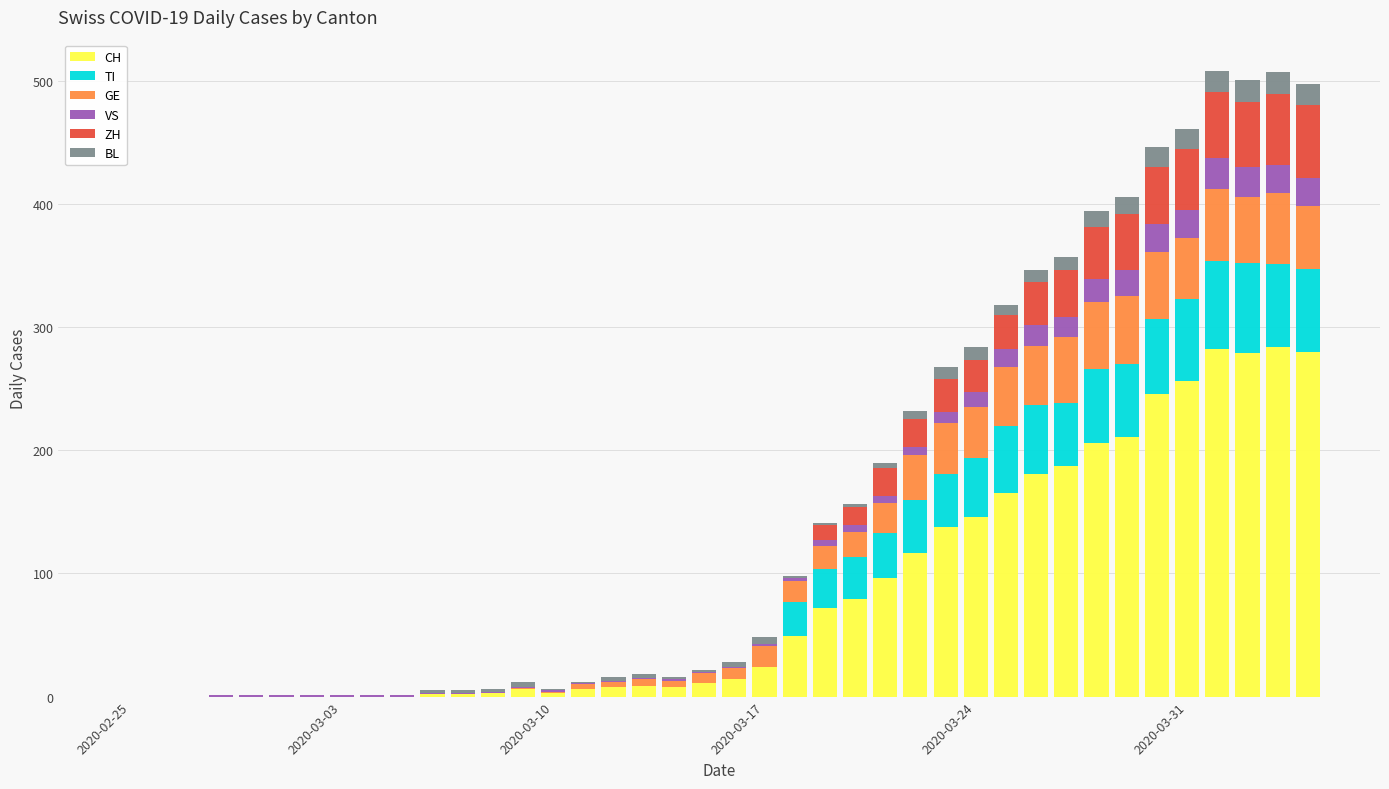

What is the highest value of the CH series?

284